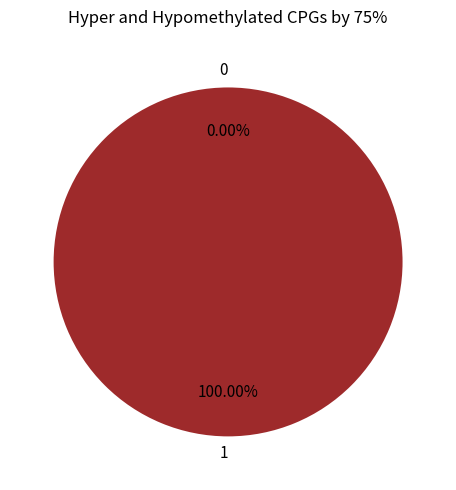

To the nearest percent, what is the difference between the 1 and 0 slice percentages?

100%